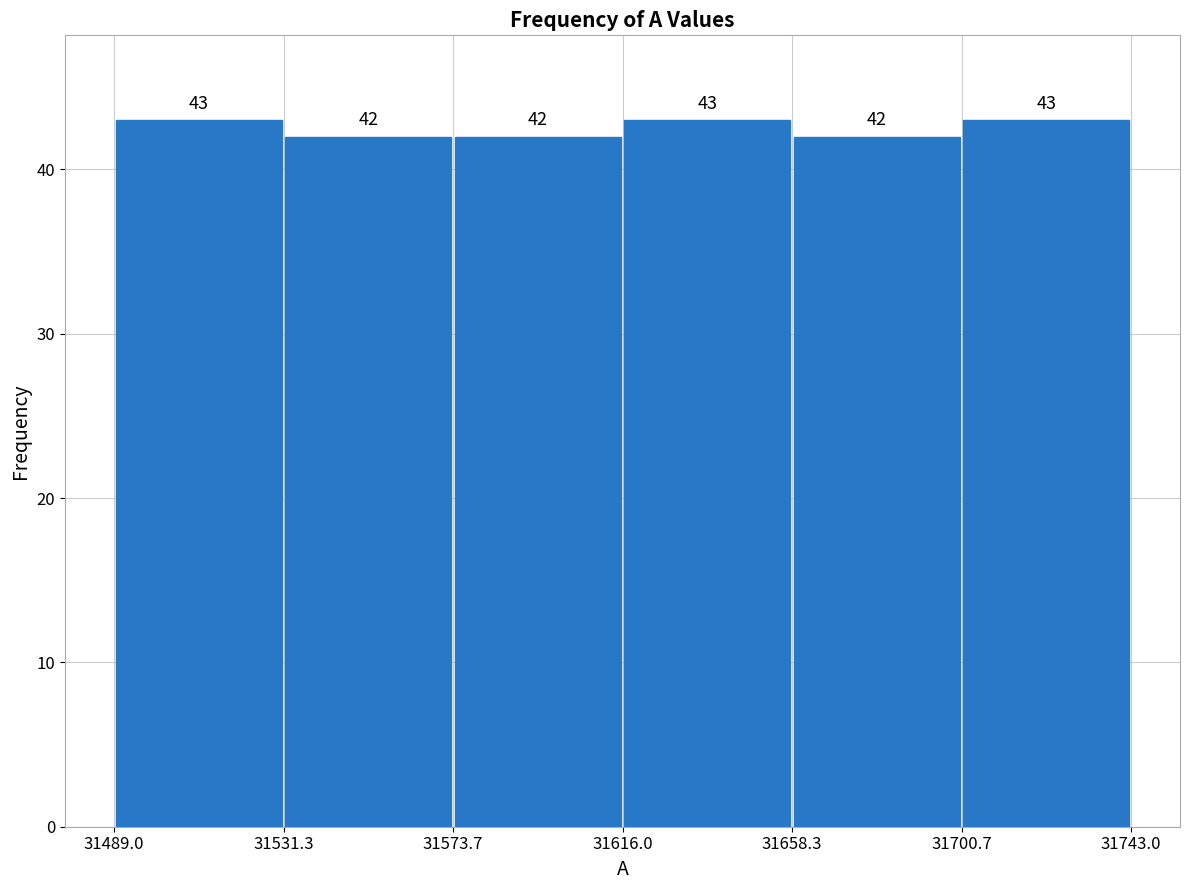

Reading left to right, transcribe this chart: for each bar, give the range it covers on the x-axis and its height.

31489.0 to 31531.3: 43
31531.3 to 31573.7: 42
31573.7 to 31616.0: 42
31616.0 to 31658.3: 43
31658.3 to 31700.7: 42
31700.7 to 31743.0: 43